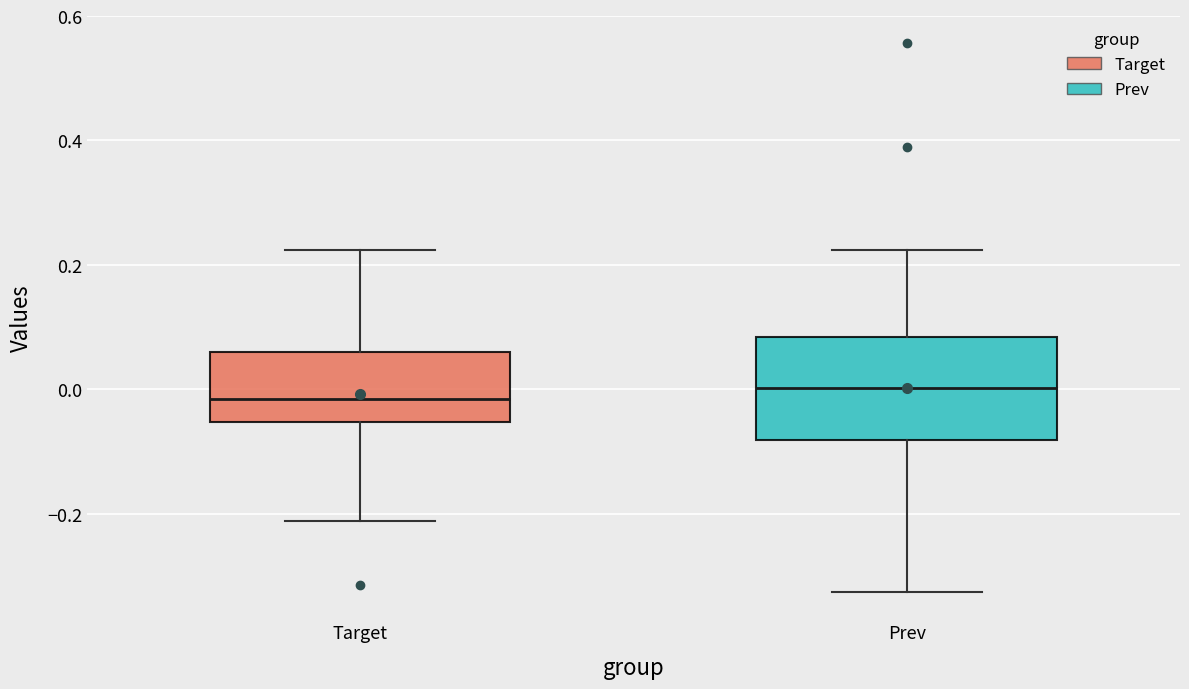

Where does the upper whisker of the box for Prev end on the y-axis? The values are not printed on the chart, so give them approximately, as read against the axis.

0.22